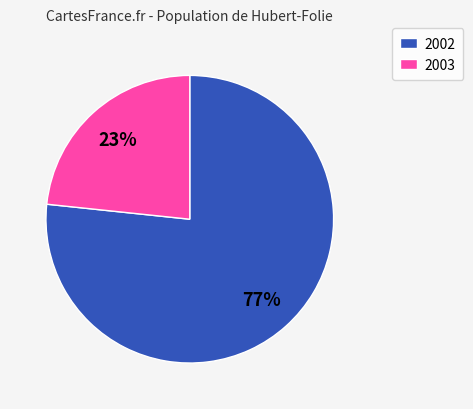

Is it true that 2002 is 64% of the pie?

False